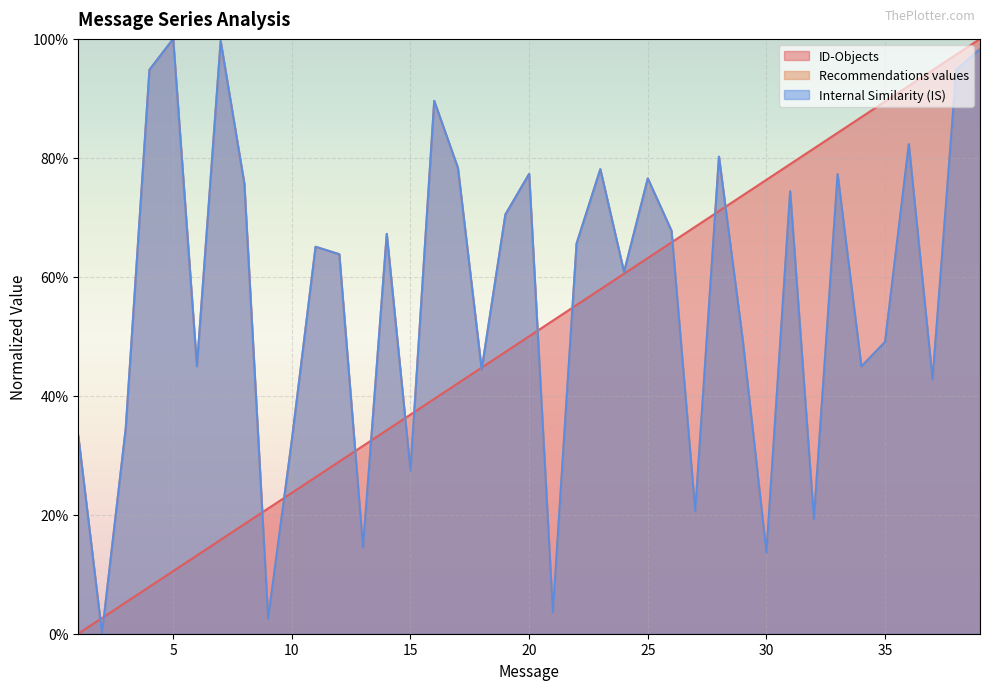

Which series has the largest total across all categories?

Recommendations values